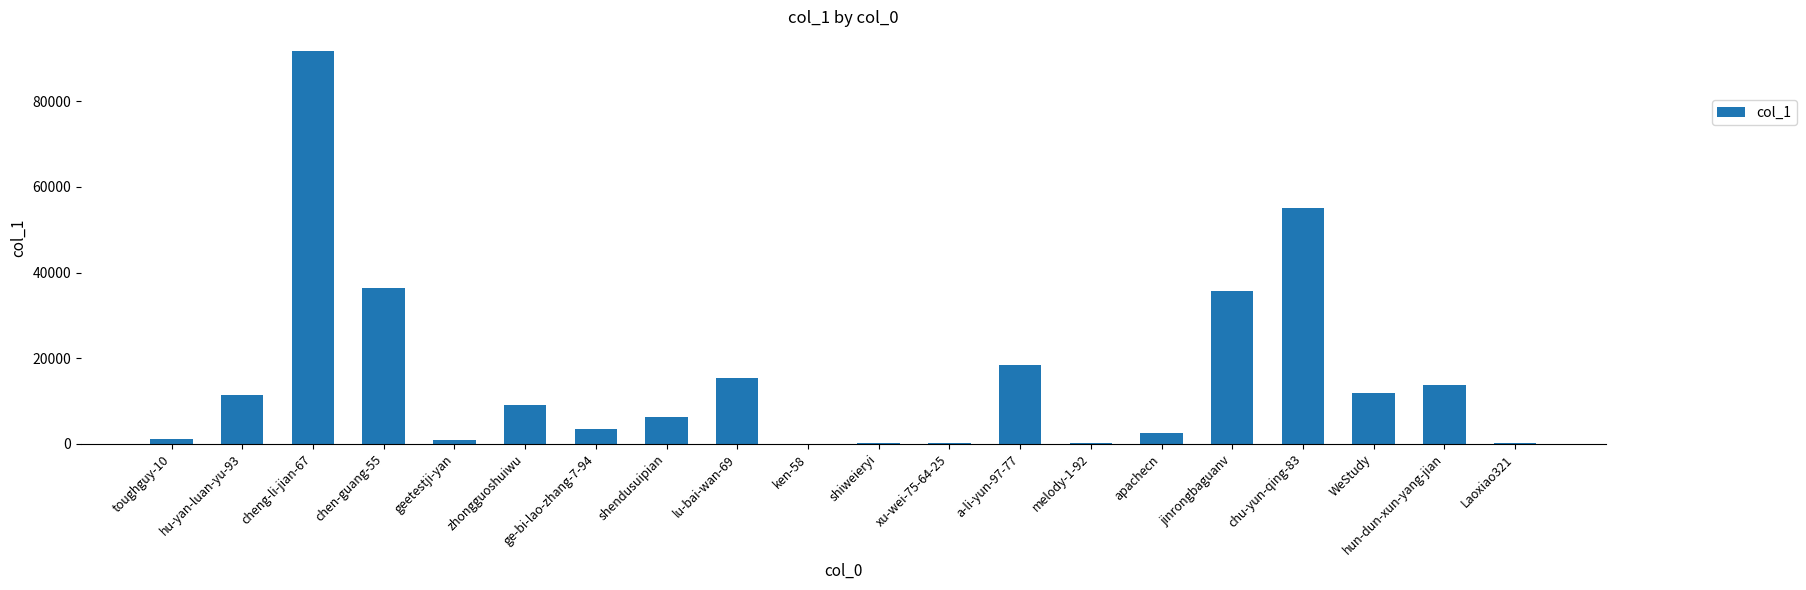

What is the difference between the values at shendusuipian and jinrongbaguanv?

29369